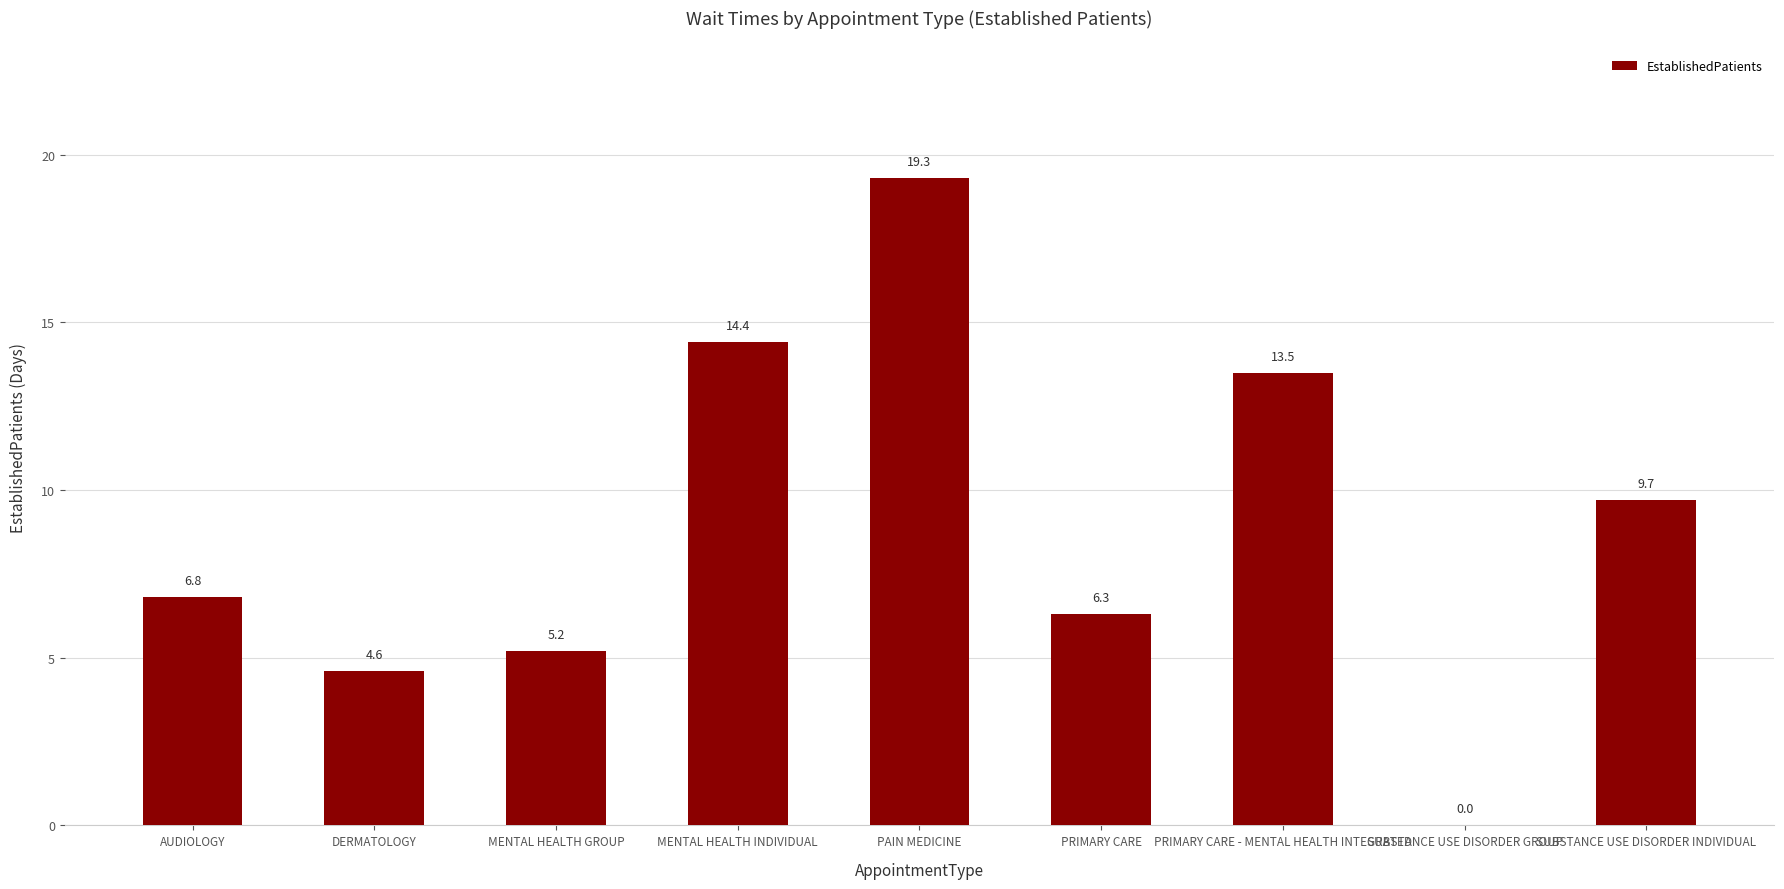

Count the number of data series in this chart.

1